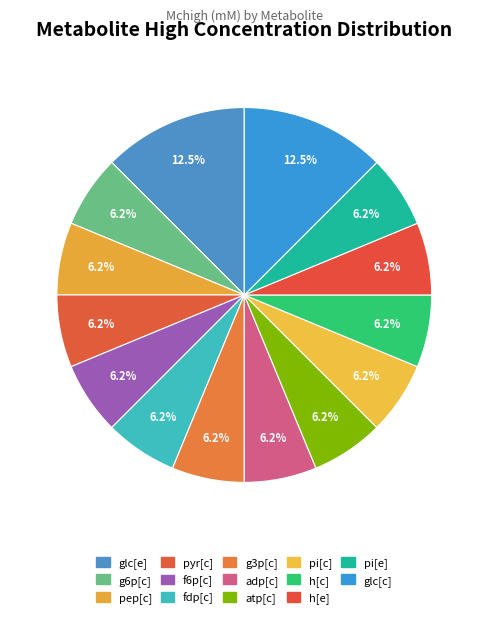

To the nearest percent, what is the average slice percentage?

7%